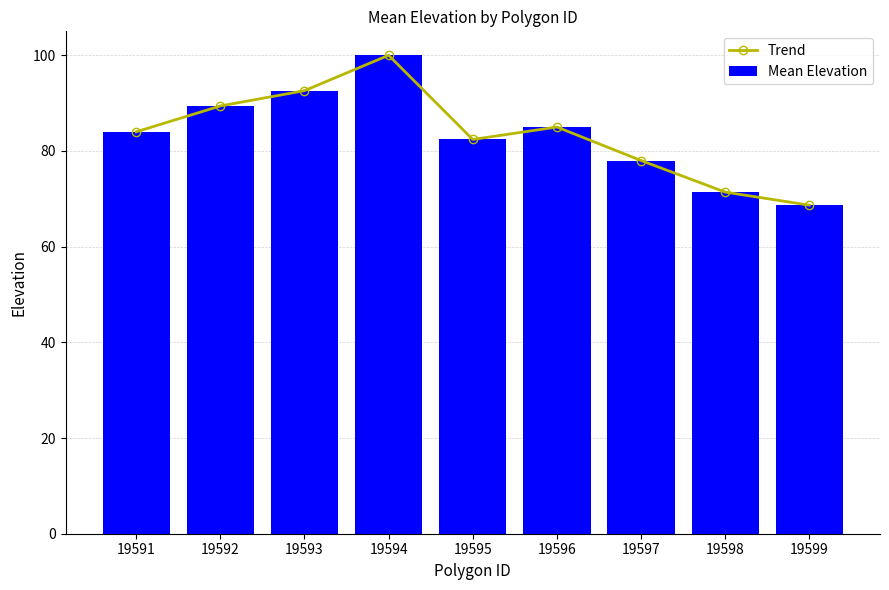

At 19594, list the series in order from smallest to largest.

Trend, Mean Elevation